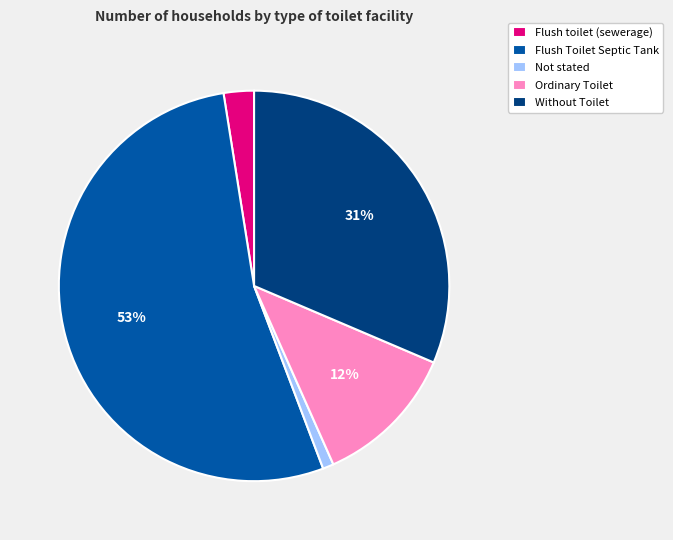

To the nearest percent, what percentage of the pie is Flush Toilet Septic Tank?

53%